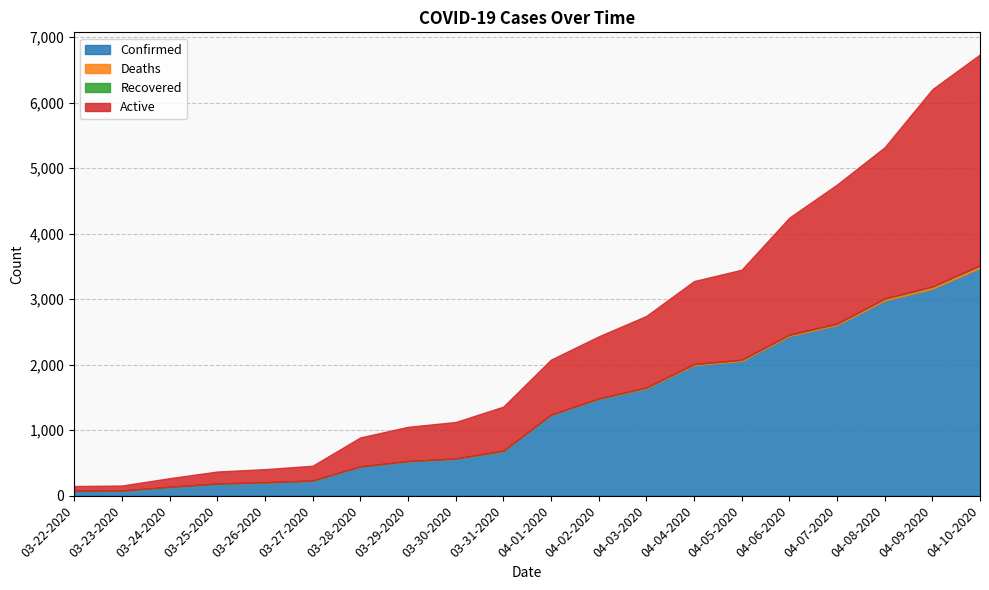

Reading left to right, what are all the values shown in this chart?

Confirmed: 03-22-2020=74	03-23-2020=78	03-24-2020=134	03-25-2020=185	03-26-2020=203	03-27-2020=229	03-28-2020=445	03-29-2020=526	03-30-2020=563	03-31-2020=680	04-01-2020=1231	04-02-2020=1478	04-03-2020=1639	04-04-2020=1993	04-05-2020=2056	04-06-2020=2437	04-07-2020=2605	04-08-2020=2980	04-09-2020=3160	04-10-2020=3477
Deaths: 03-22-2020=1	03-23-2020=1	03-24-2020=1	03-25-2020=1	03-26-2020=2	03-27-2020=2	03-28-2020=2	03-29-2020=3	03-30-2020=5	03-31-2020=6	04-01-2020=6	04-02-2020=6	04-03-2020=13	04-04-2020=17	04-05-2020=20	04-06-2020=22	04-07-2020=23	04-08-2020=31	04-09-2020=34	04-10-2020=40
Recovered: 03-22-2020=0	03-23-2020=0	03-24-2020=0	03-25-2020=0	03-26-2020=0	03-27-2020=0	03-28-2020=0	03-29-2020=0	03-30-2020=0	03-31-2020=0	04-01-2020=0	04-02-2020=0	04-03-2020=0	04-04-2020=0	04-05-2020=0	04-06-2020=0	04-07-2020=0	04-08-2020=0	04-09-2020=0	04-10-2020=0
Active: 03-22-2020=73	03-23-2020=77	03-24-2020=133	03-25-2020=184	03-26-2020=201	03-27-2020=227	03-28-2020=443	03-29-2020=523	03-30-2020=558	03-31-2020=674	04-01-2020=841	04-02-2020=949	04-03-2020=1093	04-04-2020=1267	04-05-2020=1375	04-06-2020=1787	04-07-2020=2123	04-08-2020=2310	04-09-2020=3013	04-10-2020=3221